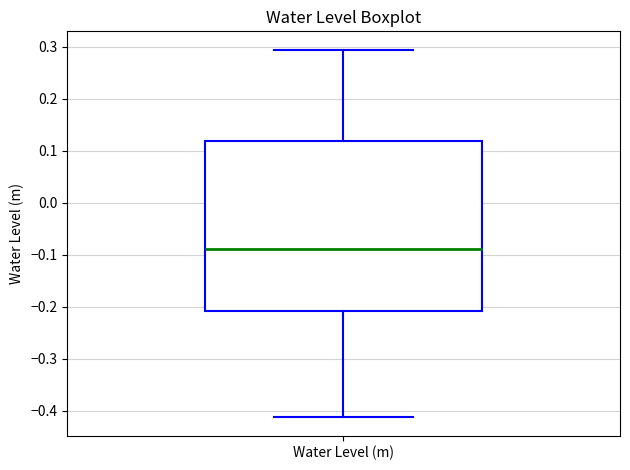

Read this box plot against the y-axis: the position of the median line, the range covered by the box, and the ends of both whiskers. The values are not printed on the chart, so give them approximately, as read against the axis.

median -0.09, box -0.21 to 0.12, whiskers -0.41 to 0.29